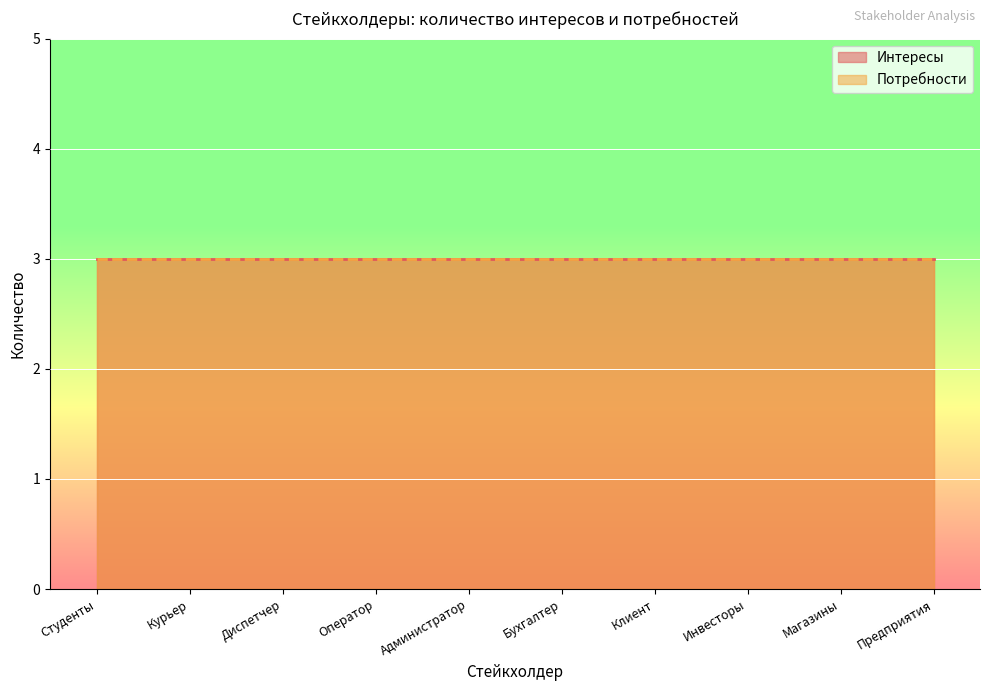

Rank the series by their maximum value, from highest to lowest.

Интересы, Потребности